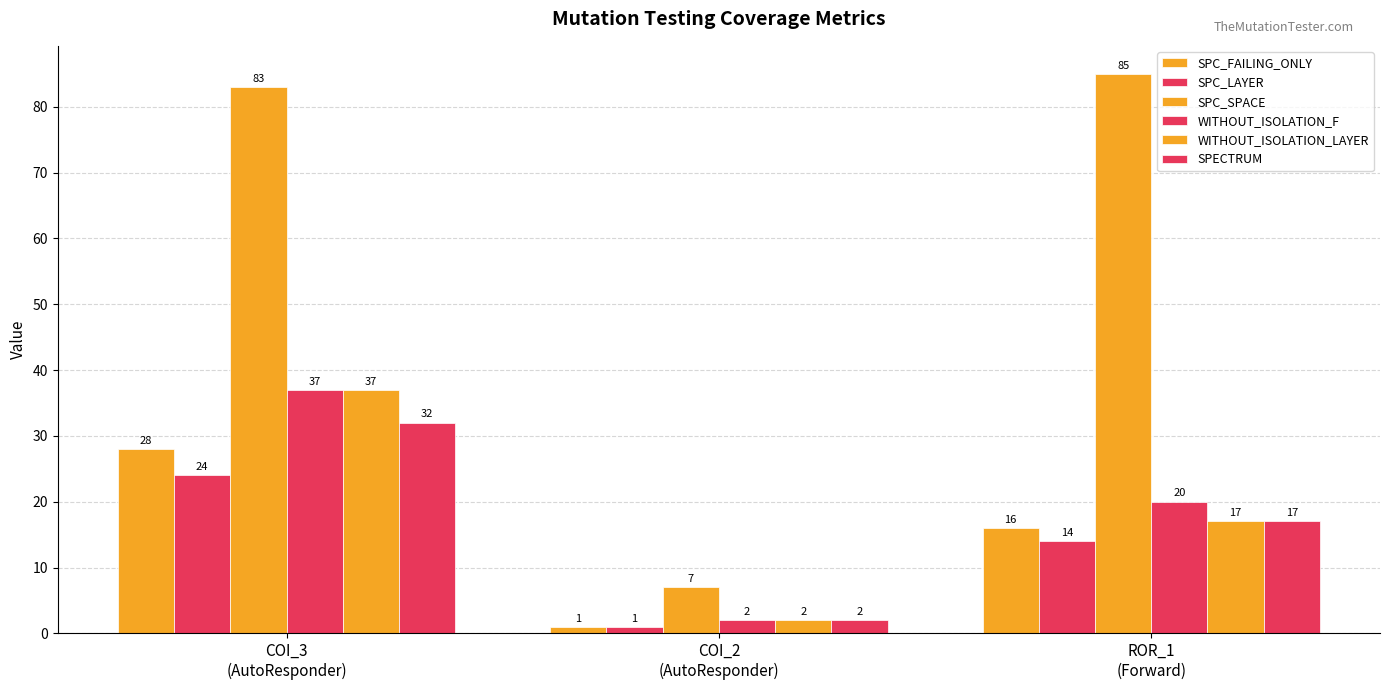

How many groups of bars are there?

3